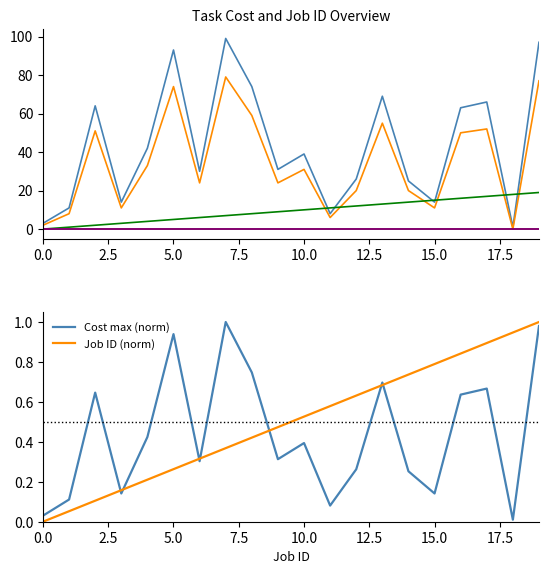

Reading right to left, list all the values displayed in this chart.

Cost min: 77	0	52	50	11	20	55	20	6	31	24	59	79	24	74	33	11	51	8	2
Cost max: 97	1	66	63	14	25	69	26	8	39	31	74	99	30	93	42	14	64	11	3
Job ID: 19	18	17	16	15	14	13	12	11	10	9	8	7	6	5	4	3	2	1	0